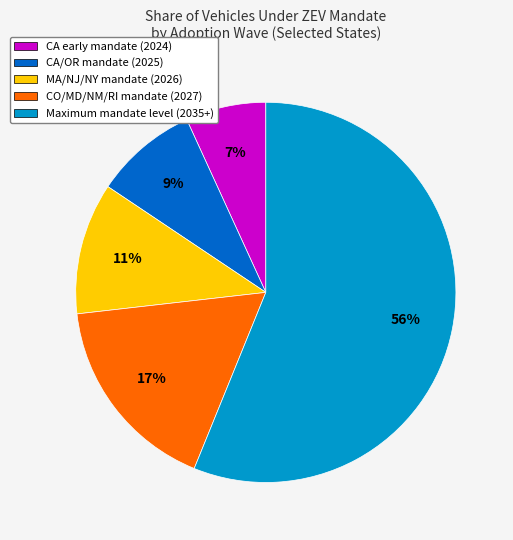

To the nearest percent, what is the average slice percentage?

20%